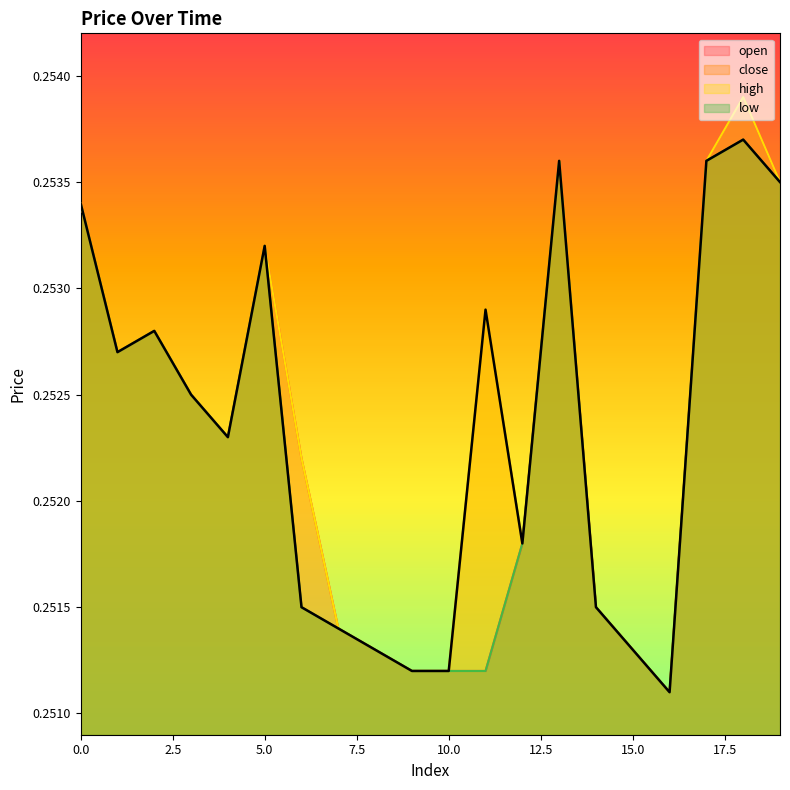

Between 19 and 2, which is larger?

19